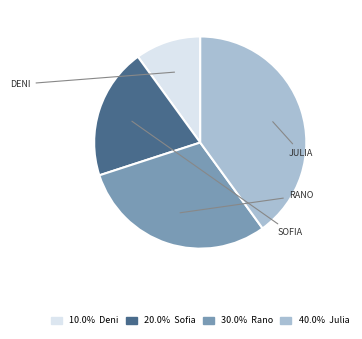

Is there any slice that represents more than half of the pie?

No